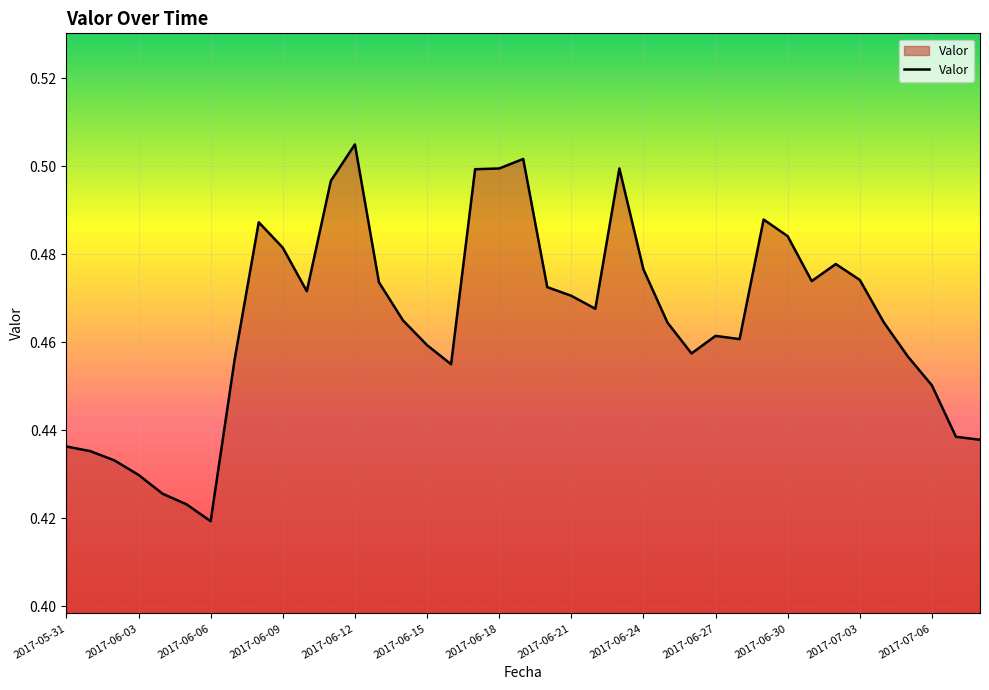

Does the chart have visible grid lines?

Yes